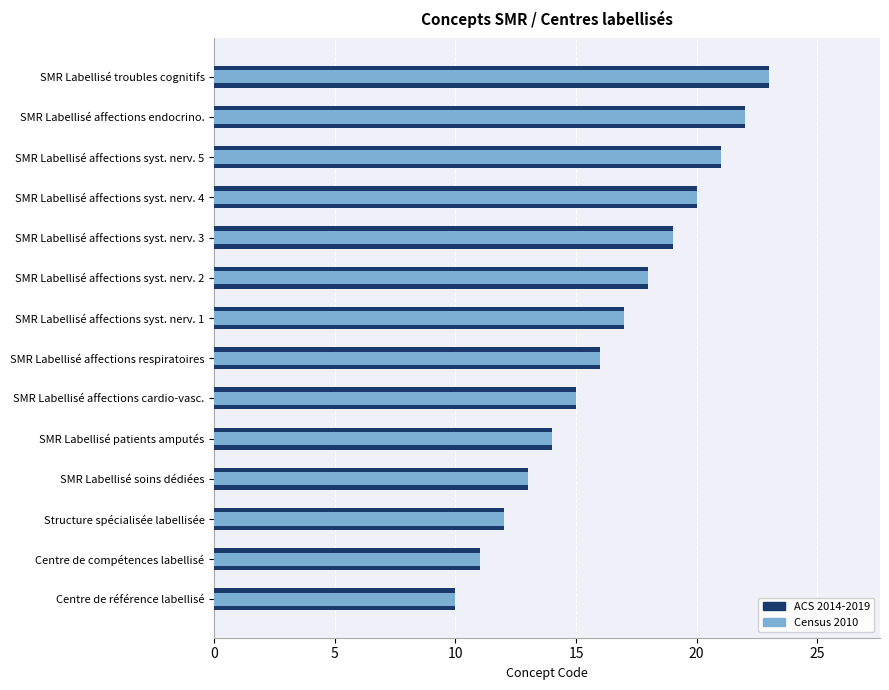

How many values in the Census 2010 series are below 17?

7